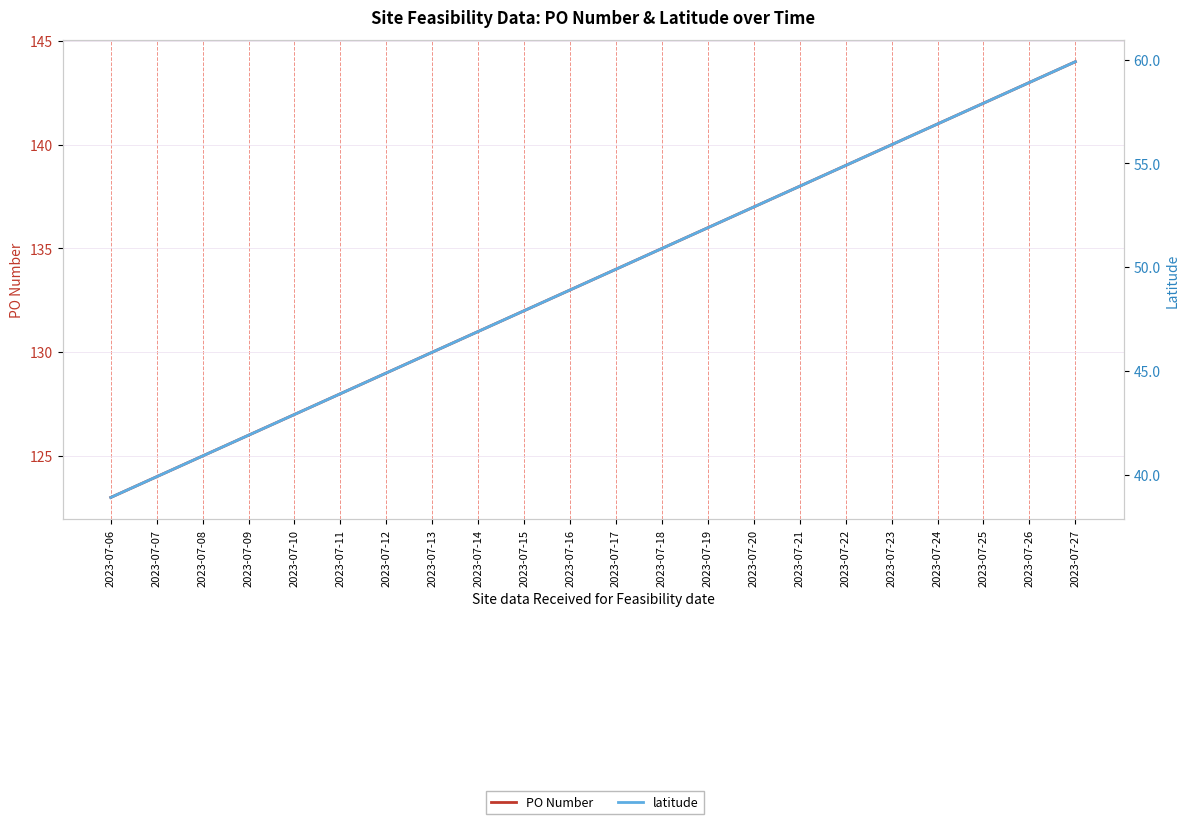

Which series changed the most between 2023-07-16 and 2023-07-21?

PO Number